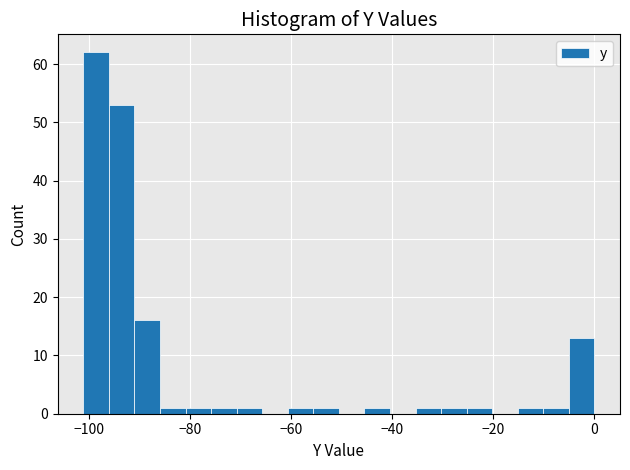

Around what value on the x-axis is the tallest bar? Give the approximate position of its centre, as read against the axis.

-98